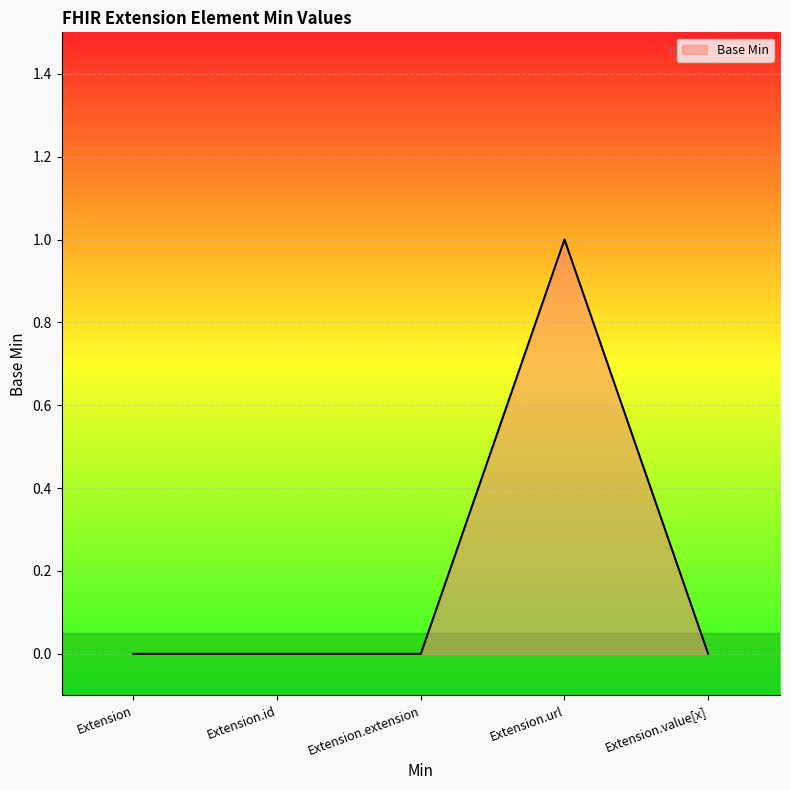

What is the change in value from Extension to Extension.url?

+1